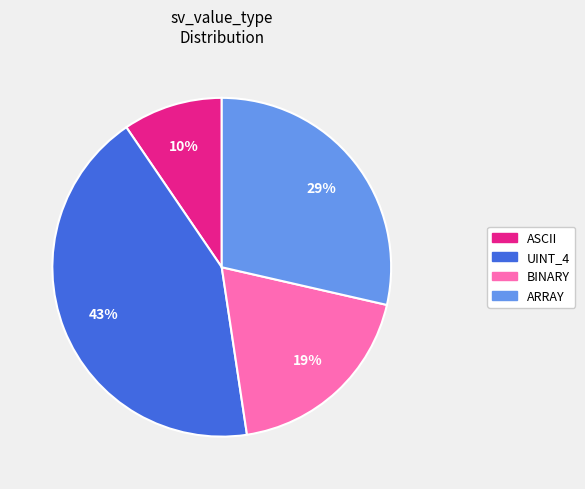

Is the sum of UINT_4 and BINARY greater than half?

Yes